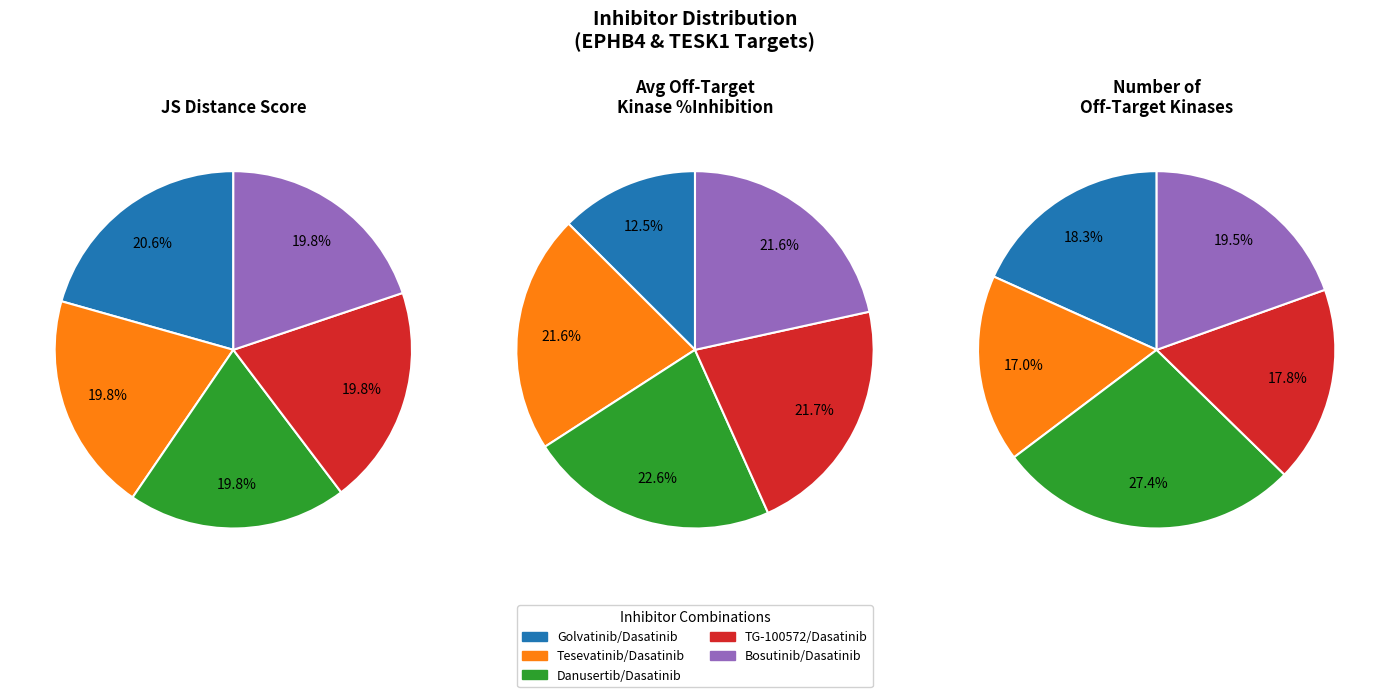

Does TG-100572/Dasatinib represent more than half of the total?

No